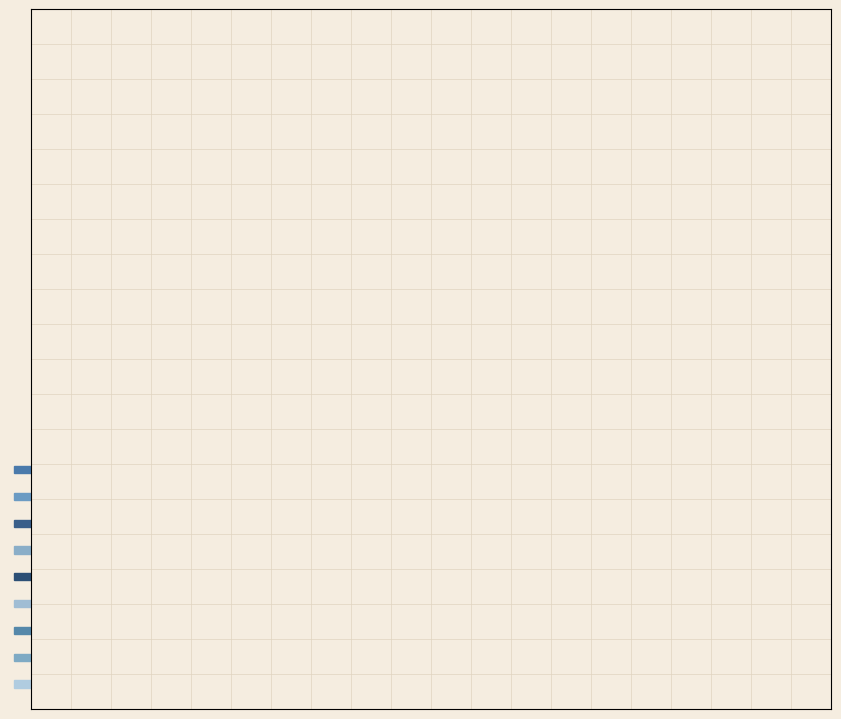

True or false: Burglary accounts for 28% of the total.

False